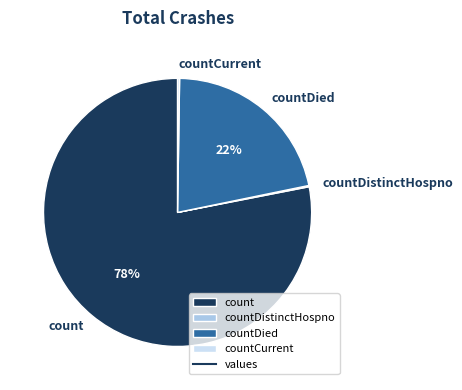

To the nearest percent, what is the difference between the largest and smallest slice percentages?

78%